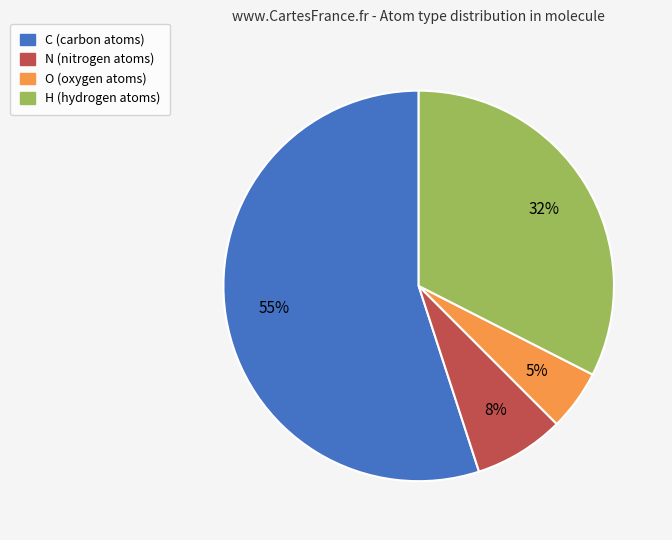

Between C and N, which is larger?

C